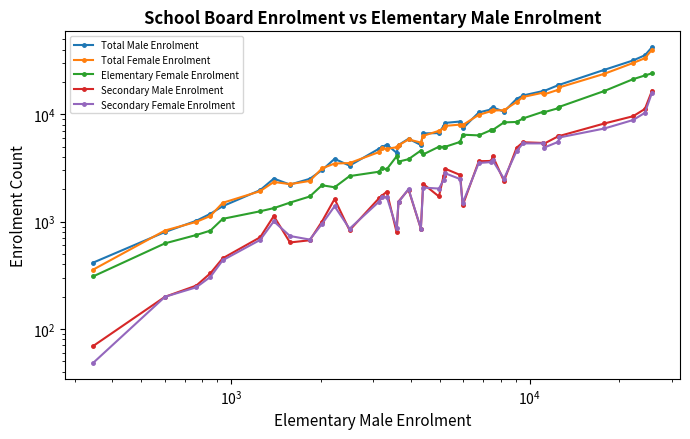

What is the minimum value shown in the chart?

48.0